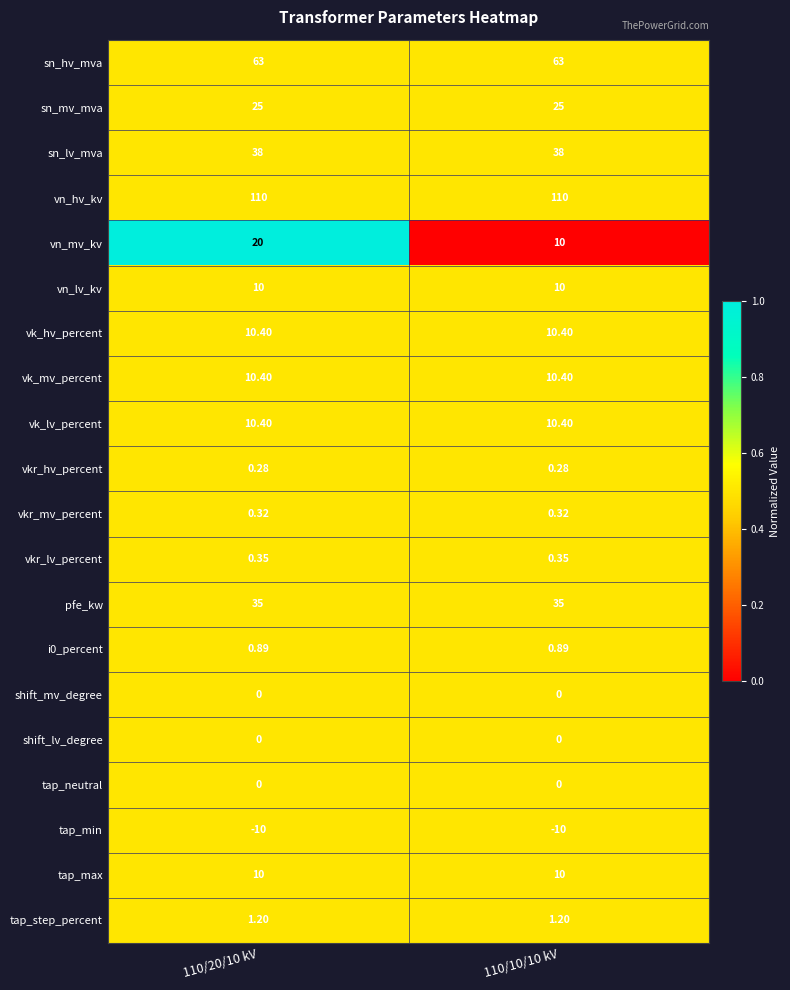

Which series has the widest spread of values?

vn_mv_kv